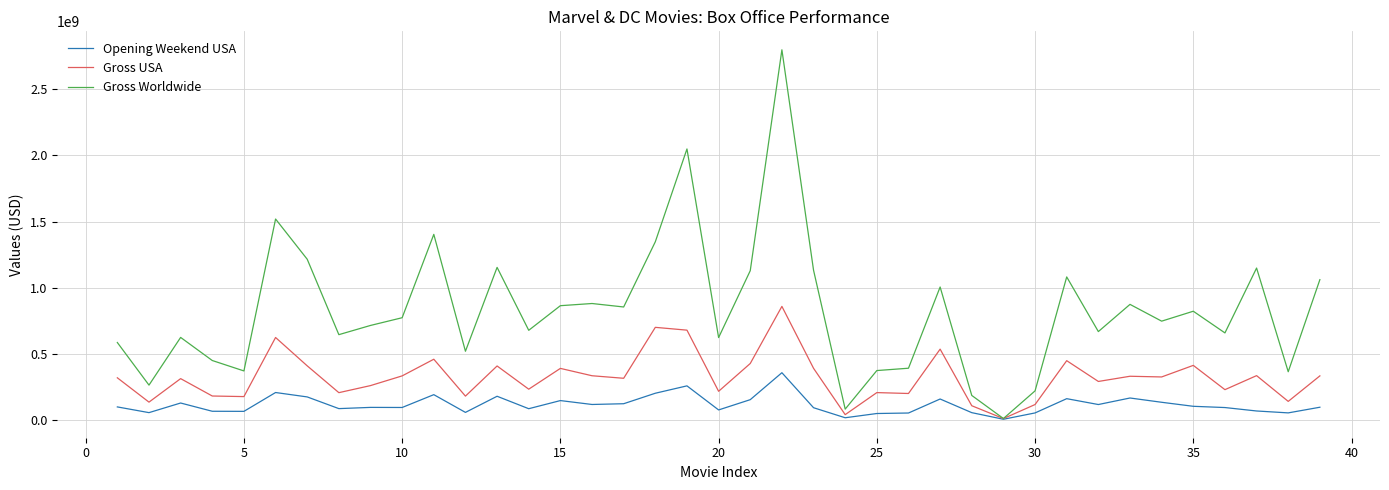

List the series in order of their peak value, lowest first.

Opening Weekend USA, Gross USA, Gross Worldwide